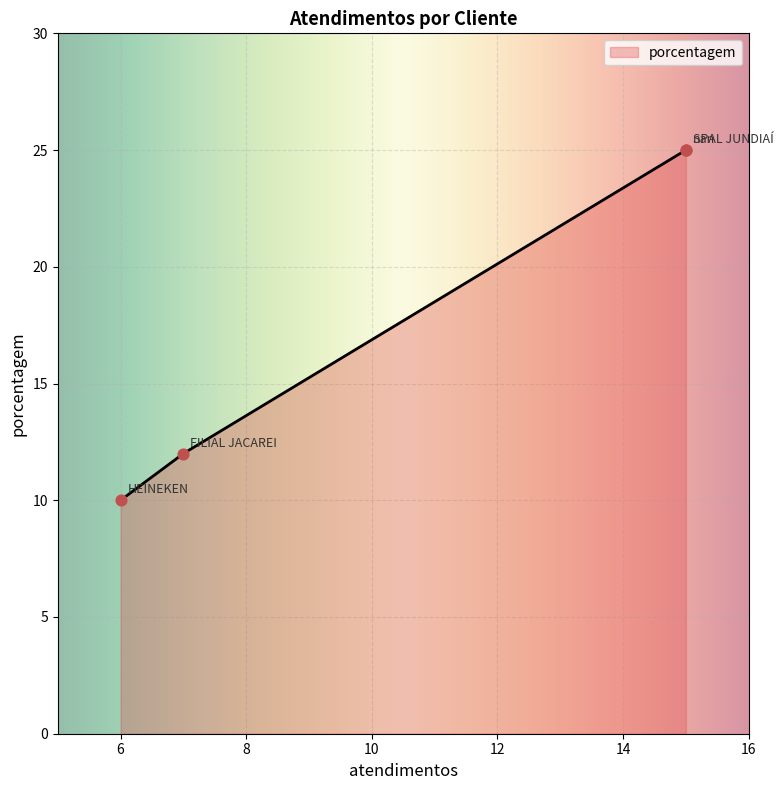

What is the ratio of the value at SPAL JUNDIAÍ to the value at nan?

1.0